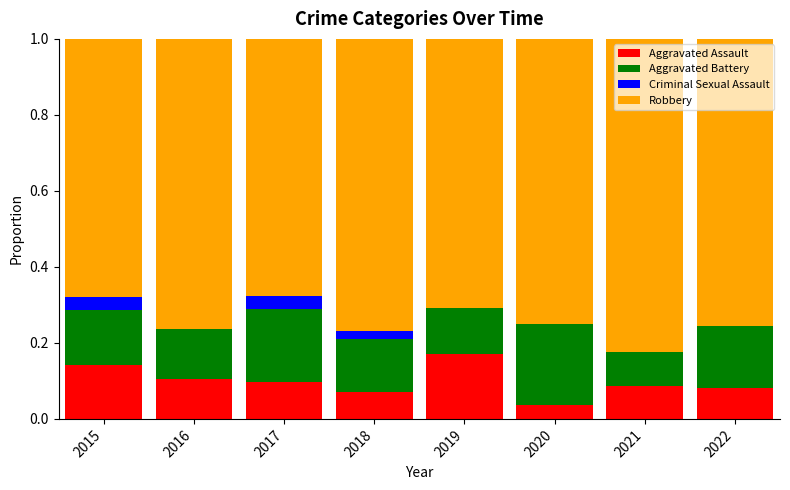

What are all the series names shown in the legend?

Aggravated Assault, Aggravated Battery, Criminal Sexual Assault, Robbery